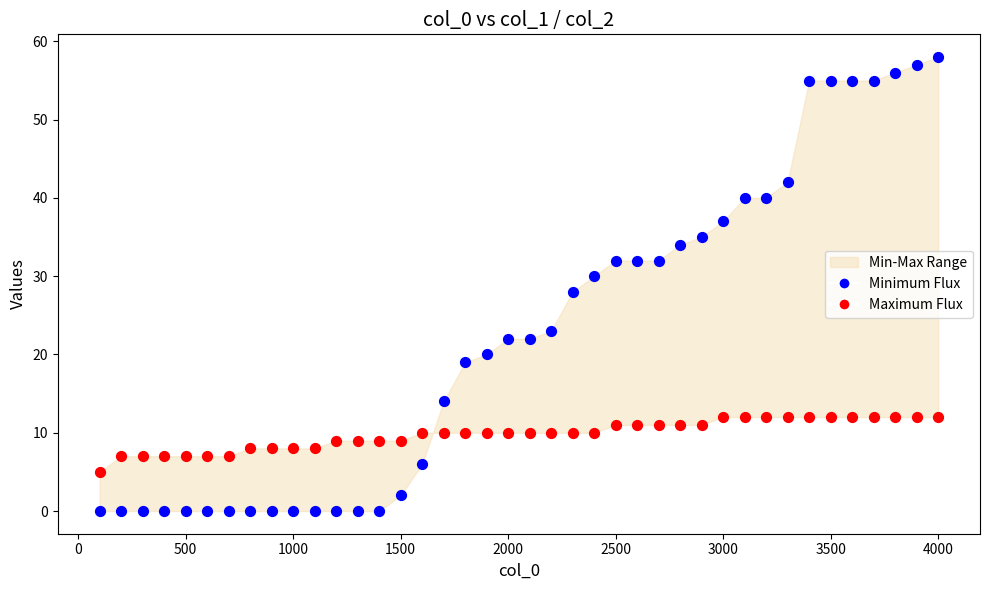

Which series contains the highest Y value?

Minimum Flux